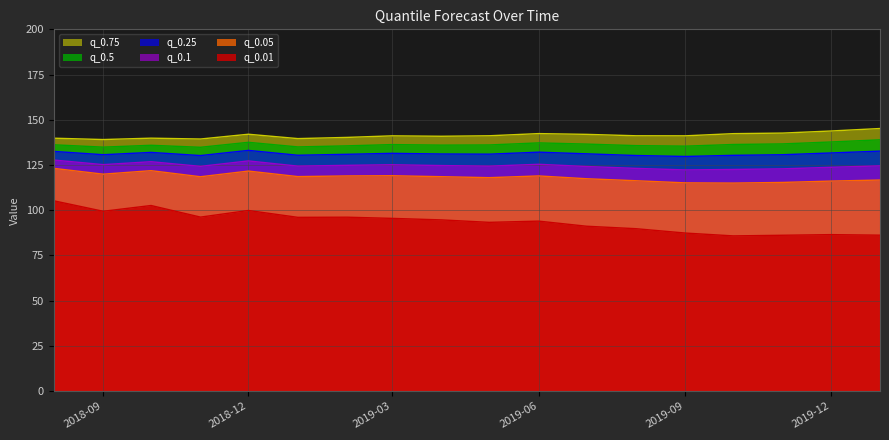

Reading left to right, transcribe all the data shown in this chart.

q_0.01: 105.2	99.4	102.6	96.2	99.9	96.1	96.1	95.5	94.7	93.3	94.0	91.2	89.8	87.4	85.8	86.2	86.5	86.2
q_0.05: 123.1	119.9	121.9	118.5	121.6	118.6	119.0	119.1	118.5	118.0	119.0	117.4	116.3	115.1	115.0	115.4	116.1	116.7
q_0.1: 127.7	125.2	126.8	124.3	127.3	124.4	124.8	125.1	124.7	124.4	125.4	124.2	123.1	122.3	122.5	122.9	123.7	124.5
q_0.25: 132.5	130.7	132.0	130.2	133.1	130.4	130.9	131.4	131.1	131.0	132.1	131.2	130.2	129.7	130.3	130.7	131.6	132.7
q_0.5: 136.2	134.9	135.9	134.8	137.5	135.0	135.6	136.3	136.0	136.1	137.2	136.6	135.7	135.4	136.3	136.7	137.7	138.9
q_0.75: 139.8	139.1	139.8	139.4	142.0	139.6	140.3	141.1	140.9	141.2	142.4	141.9	141.2	141.1	142.3	142.6	143.8	145.2